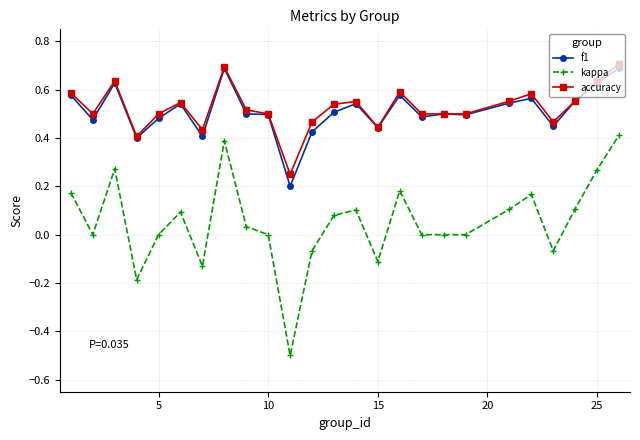

True or false: kappa and f1 intersect in this chart.

False